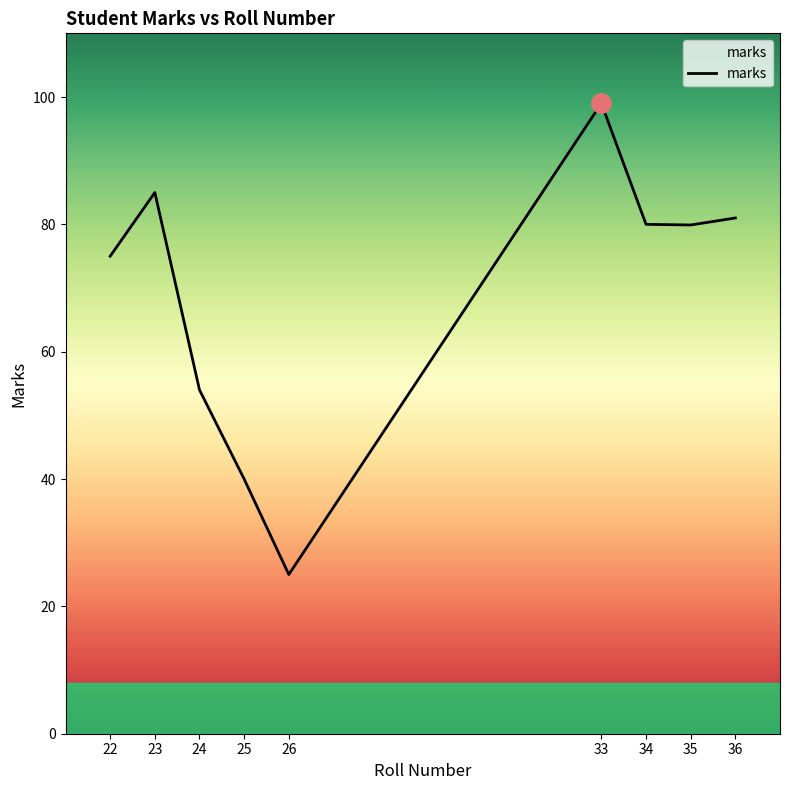

Approximately how many times larger is the value at 33 compared to 25?

2.5